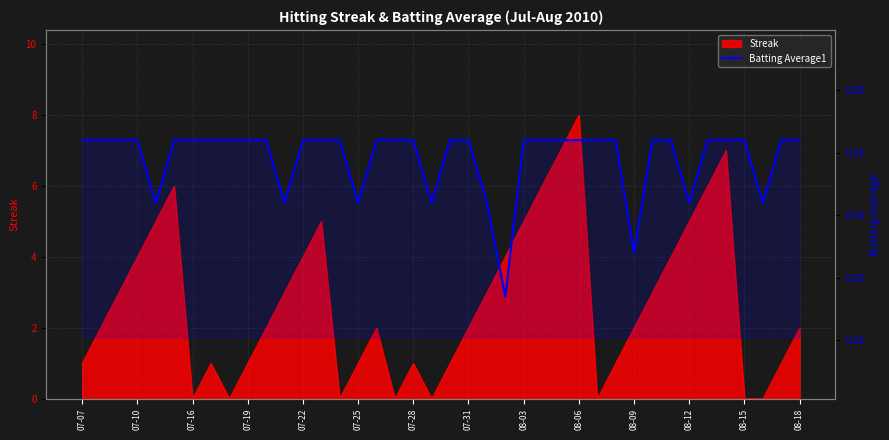

What position from the left is 08-18?

14